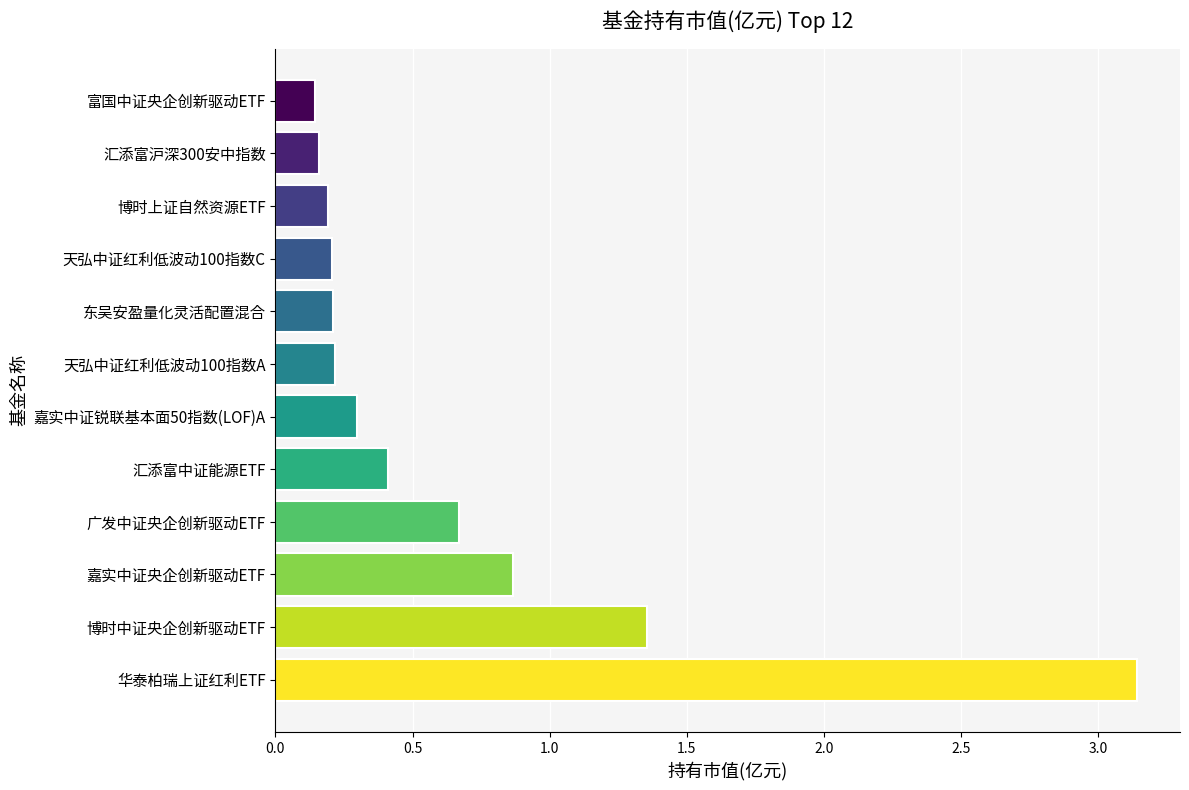

Is it true that the value at 嘉实中证锐联基本面50指数(LOF)A is 0.4?

False